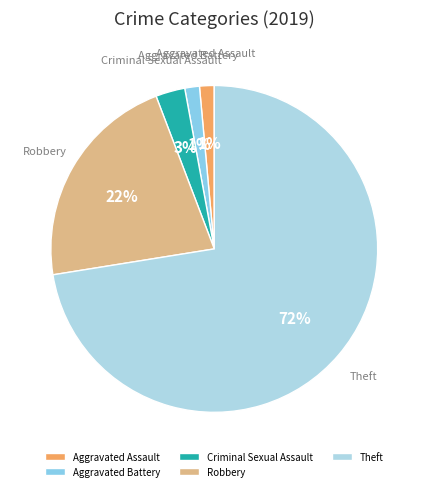

Do Aggravated Battery and Robbery together represent more than half of the pie?

No